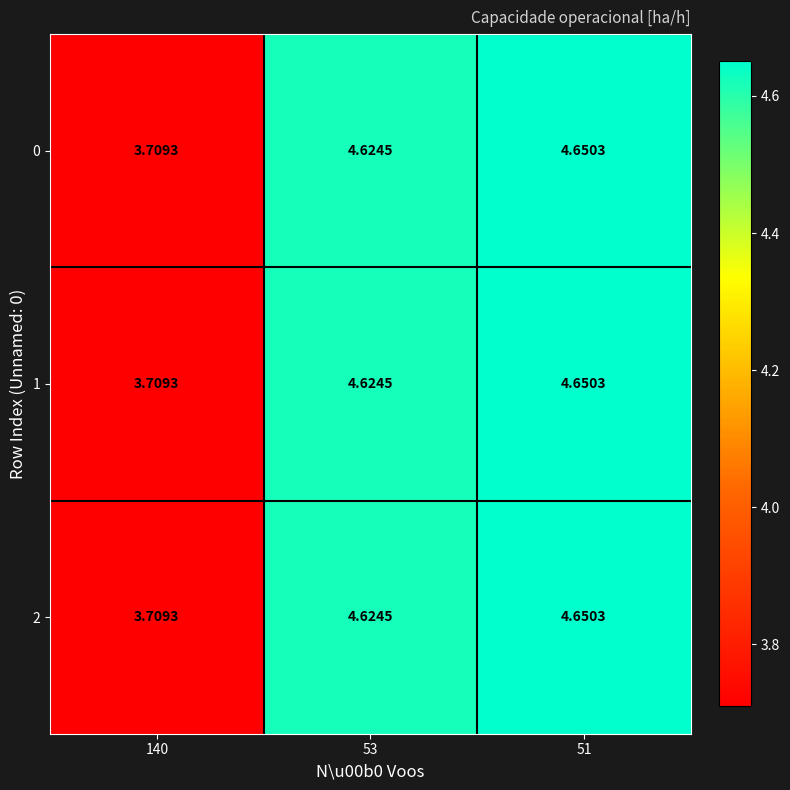

How many values in the 0 series are below 4?

1